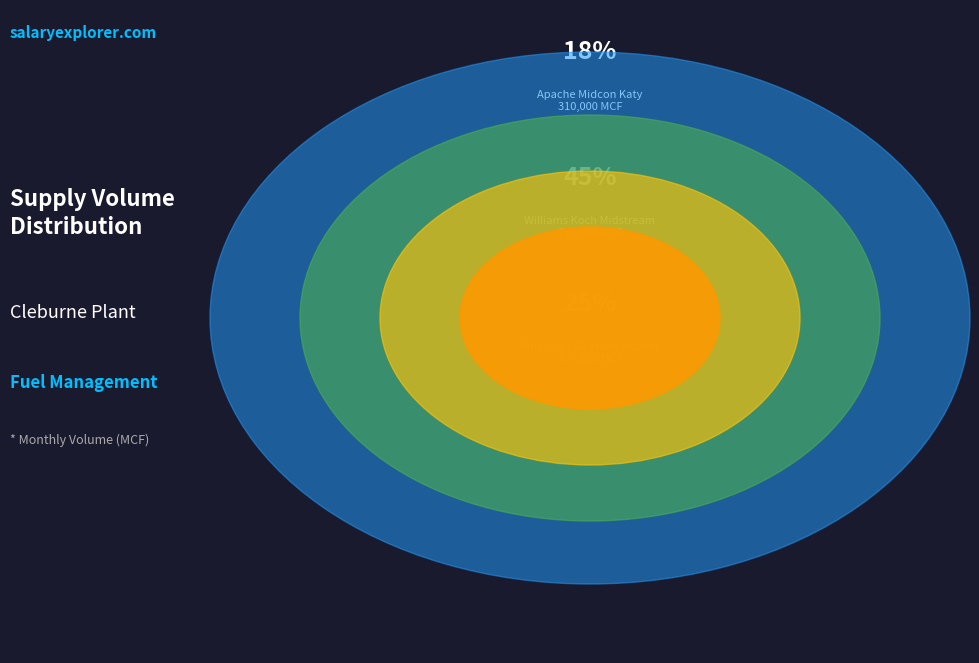

To the nearest percent, what is the average slice percentage?

25%